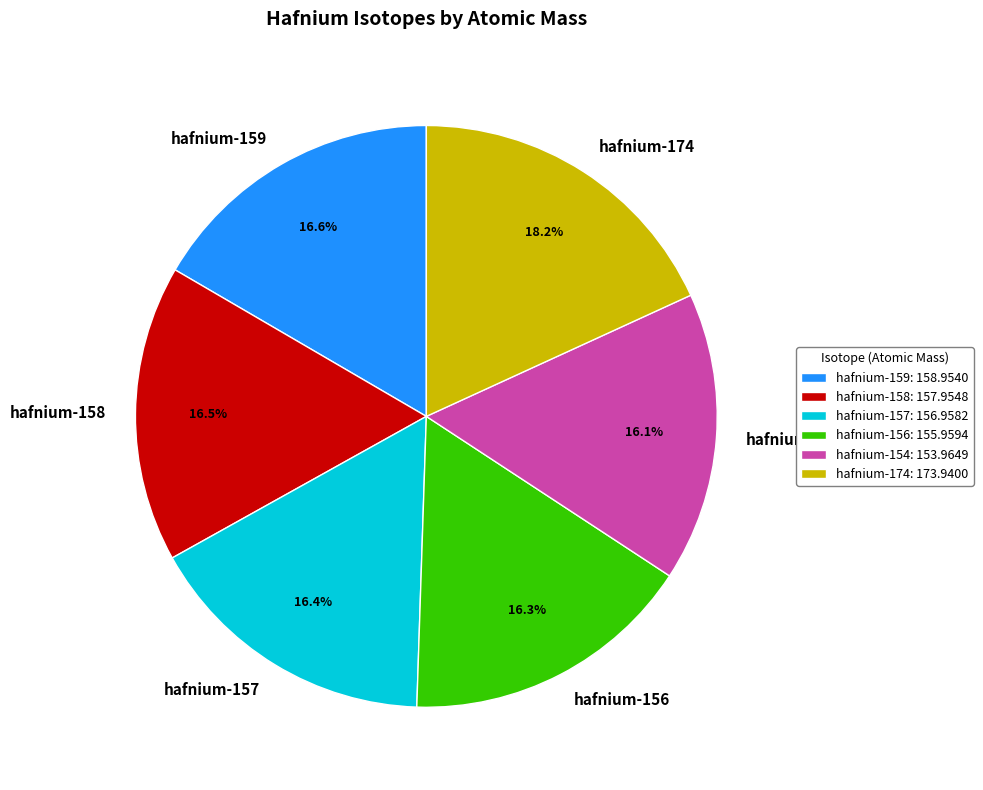

Is there a majority slice in this chart?

No